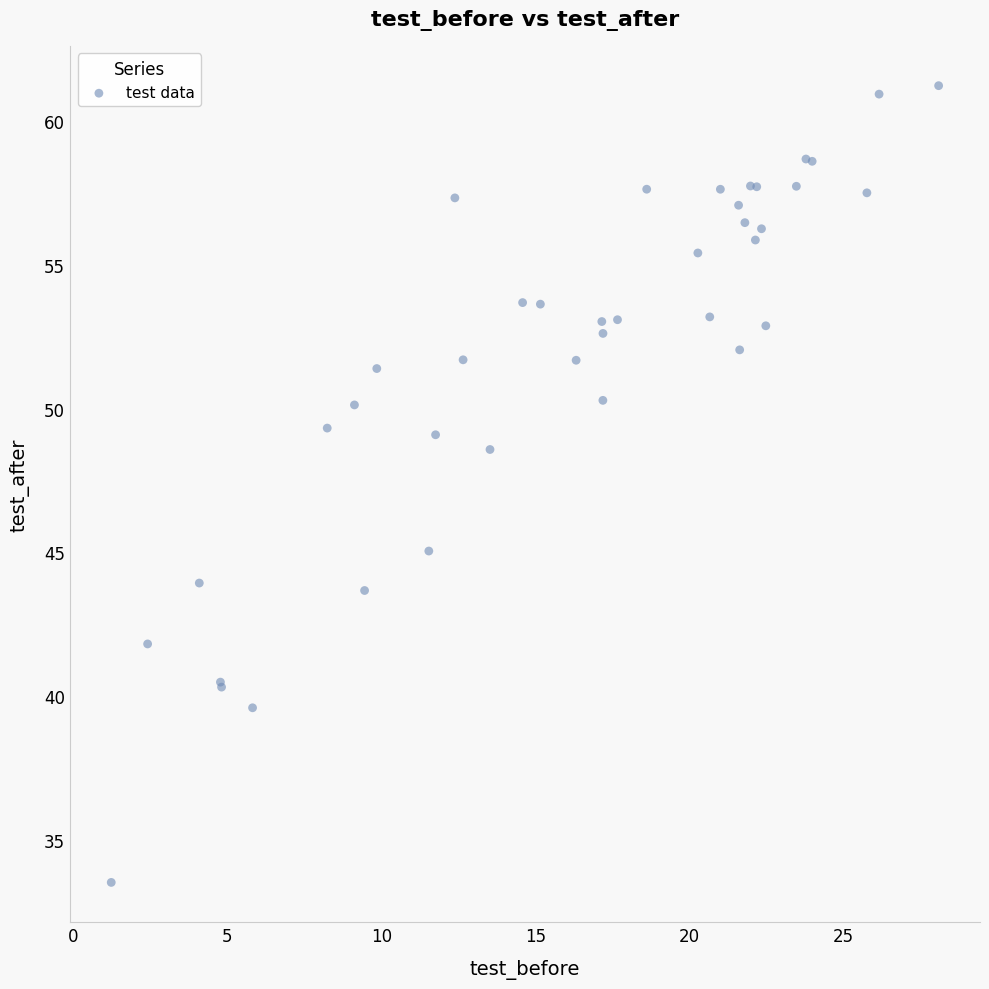

What Y value in the scatter plot is closest to 47?

48.6